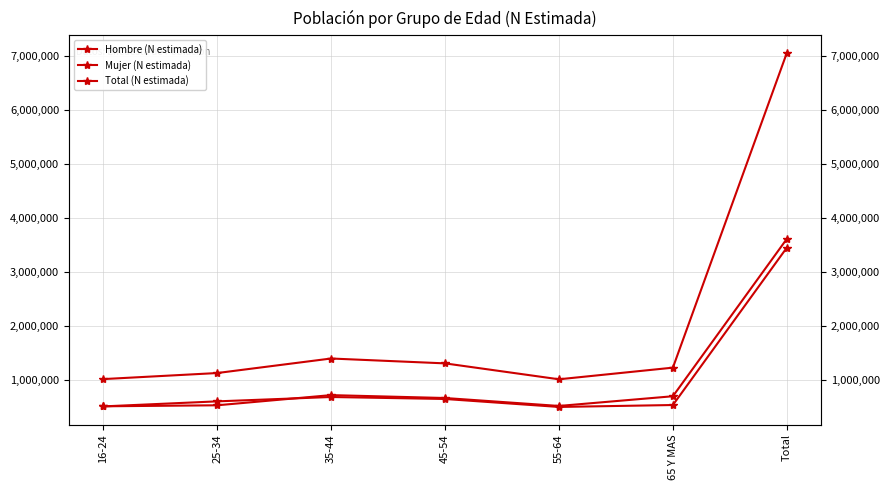

What is the difference between the Hombre (N estimada) values at 35-44 and 45-54?

36717